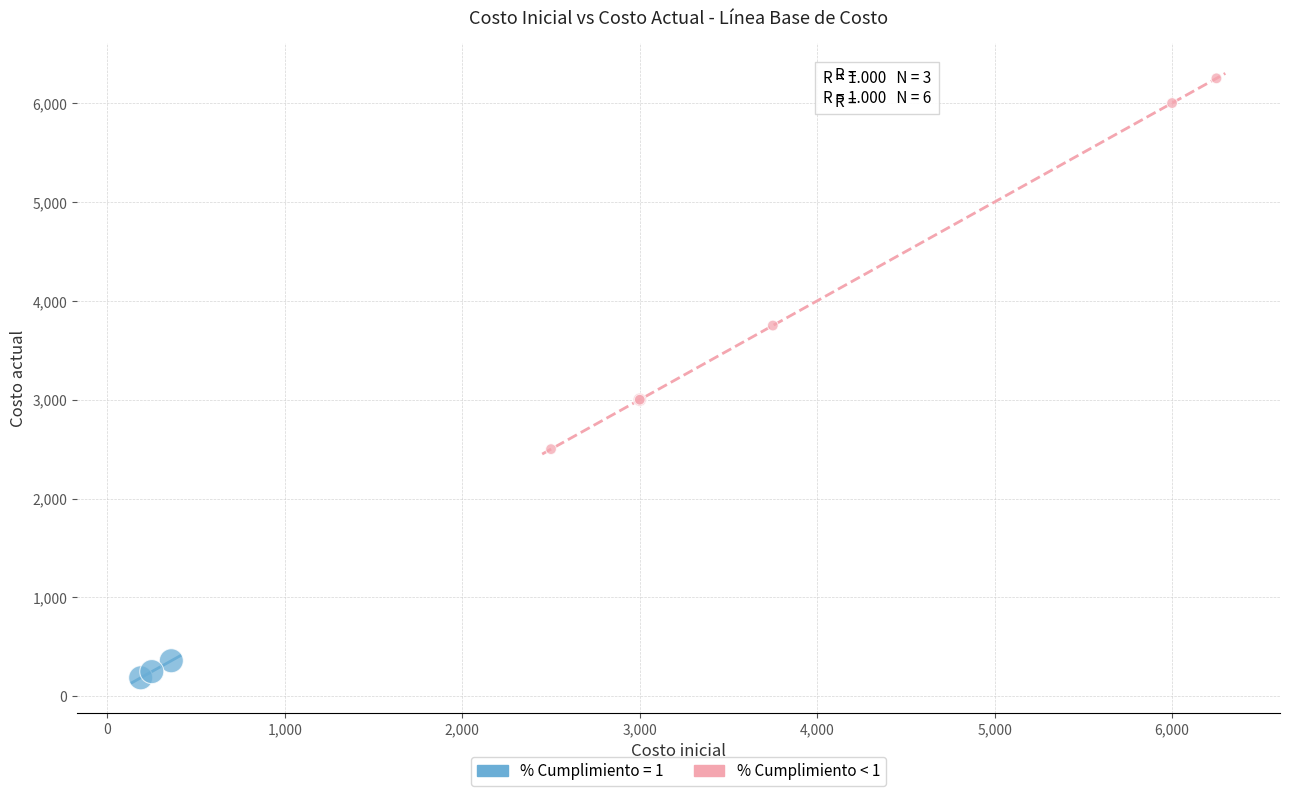

Which series has the largest Y range (max minus min)?

% Cumplimiento < 1